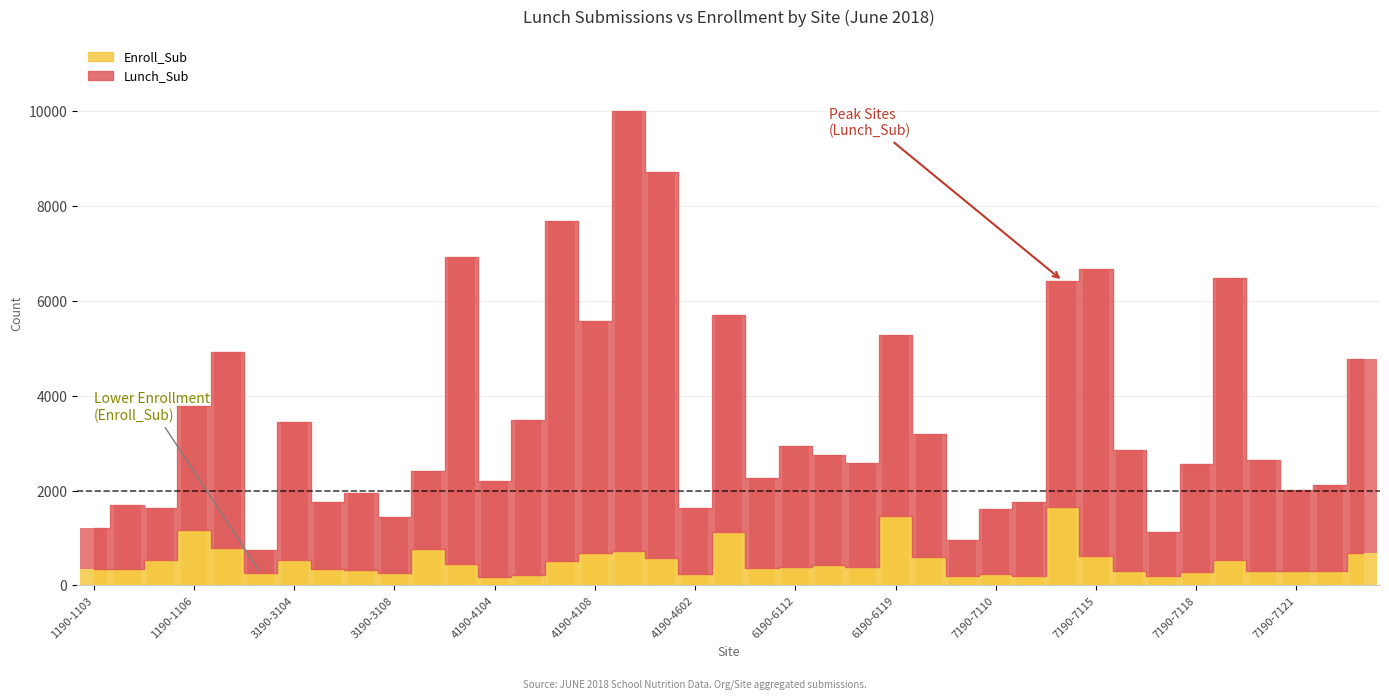

Which series changed the most between 3190-3105 and 7190-7117?

Lunch_Sub